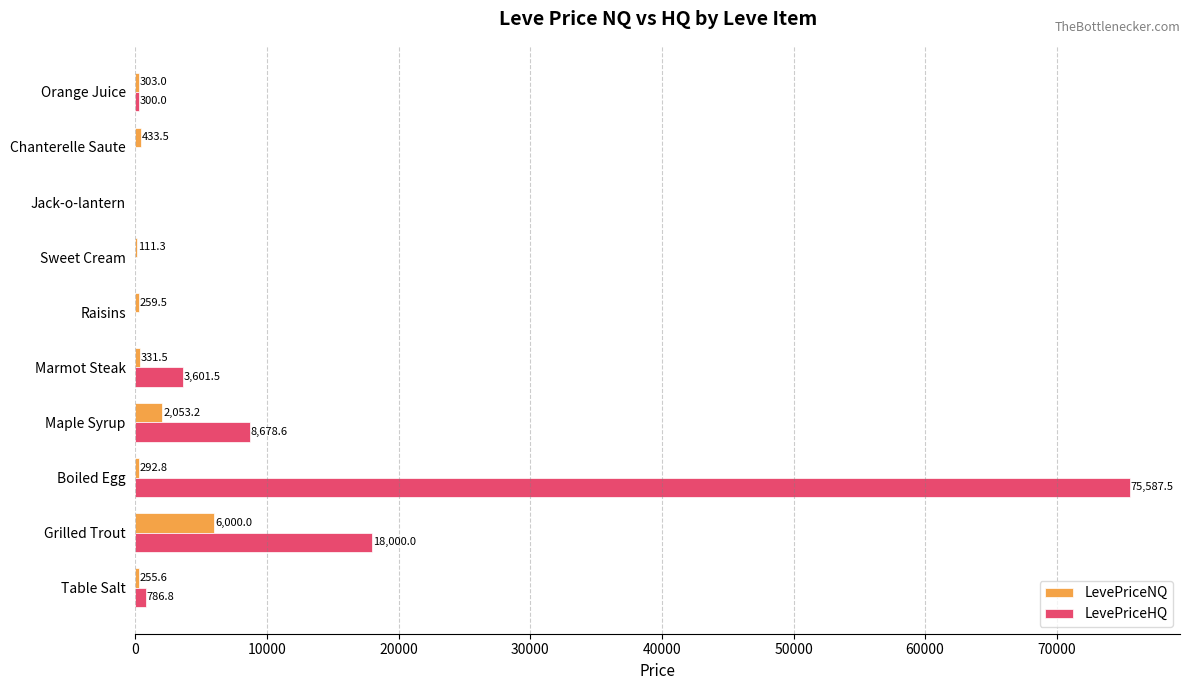

Is the value of LevePriceNQ at Boiled Egg greater than the value of LevePriceHQ at Grilled Trout?

No